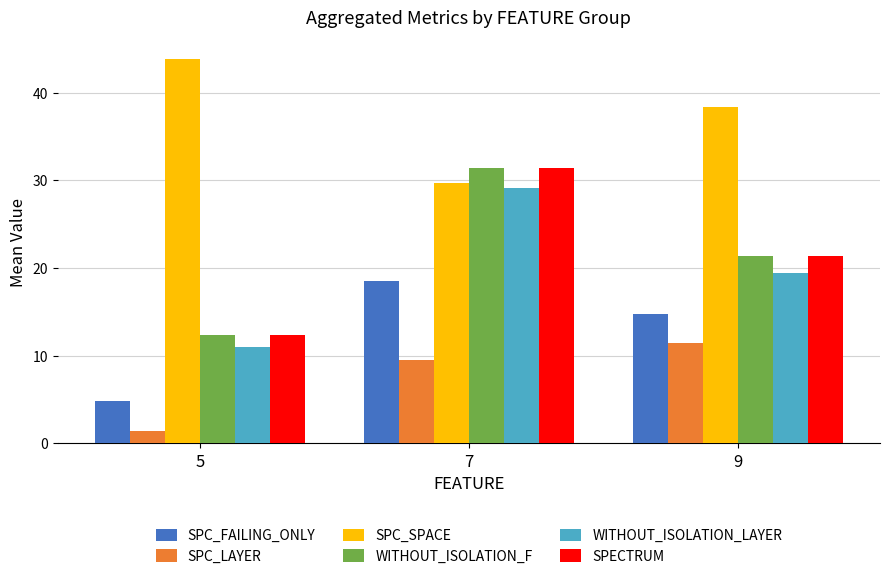

What is the spread (max minus min) of values at 9?

27.0